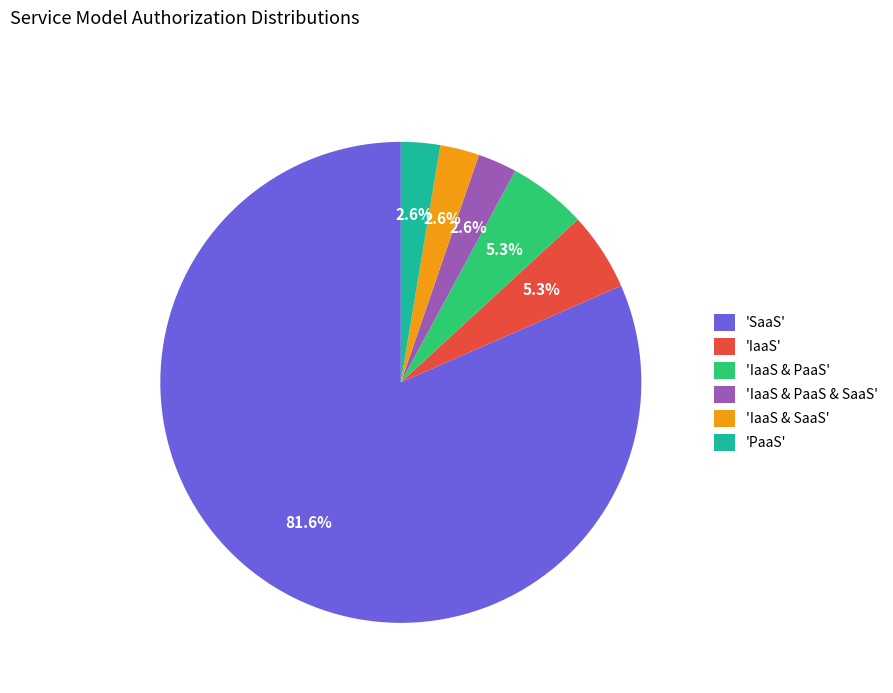

Is there a majority slice in this chart?

Yes